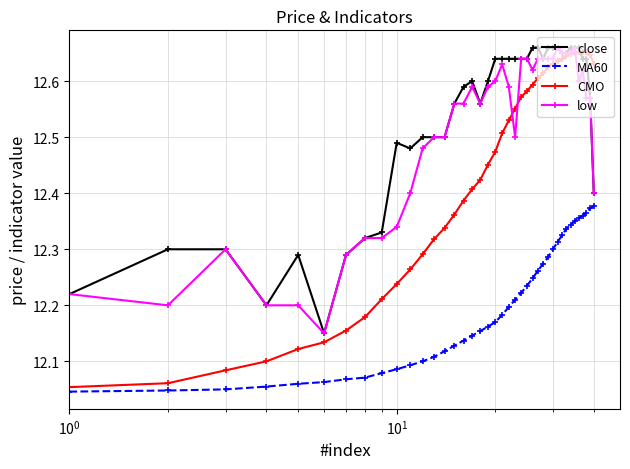

Which series has the largest range (max minus min)?

CMO